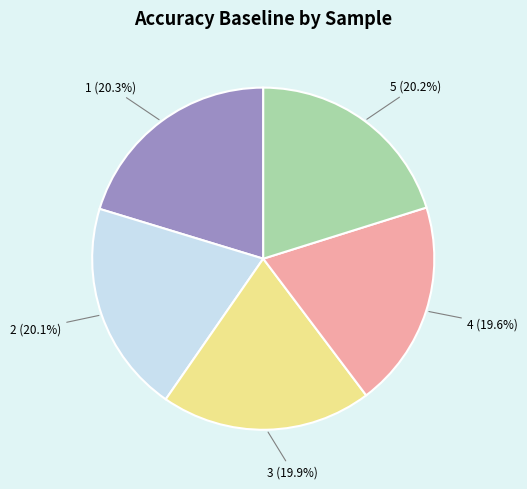

Is it true that 2 is 29% of the pie?

False